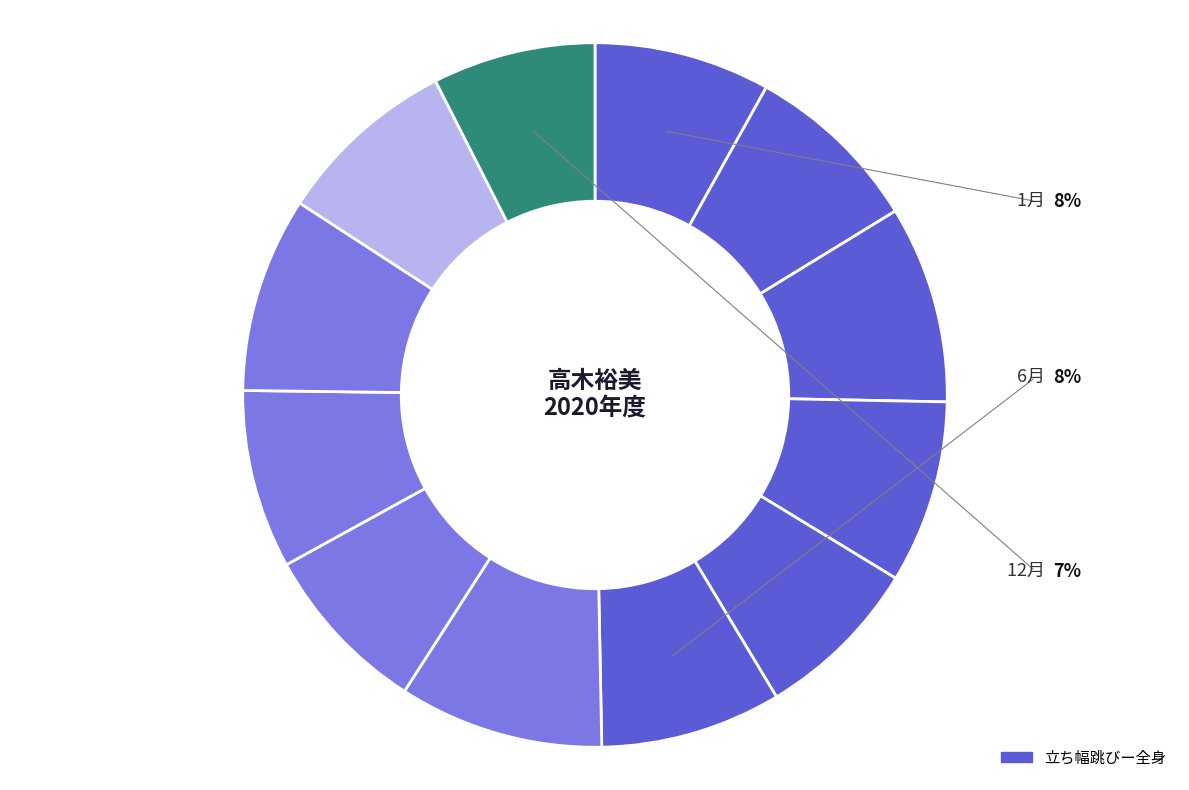

What portion of the pie excludes 11月?

91.7%